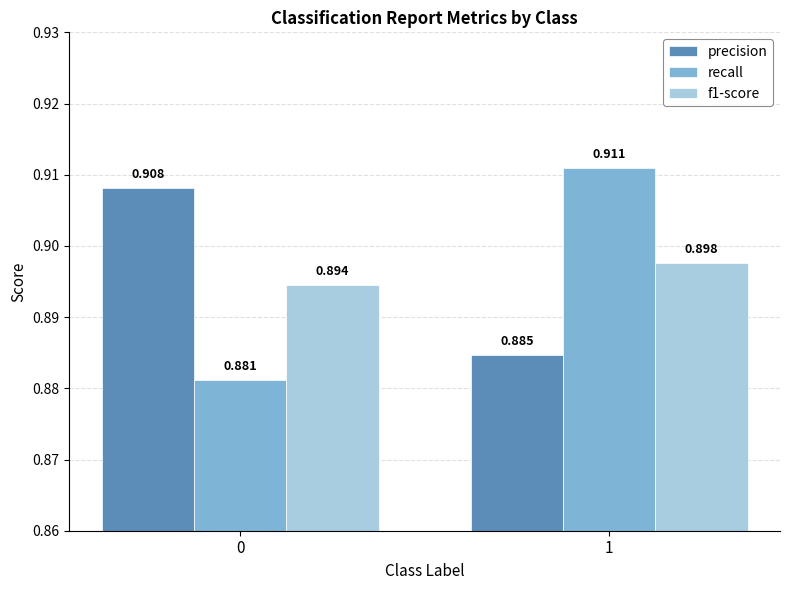

Which category has the lowest value in the precision series?

1